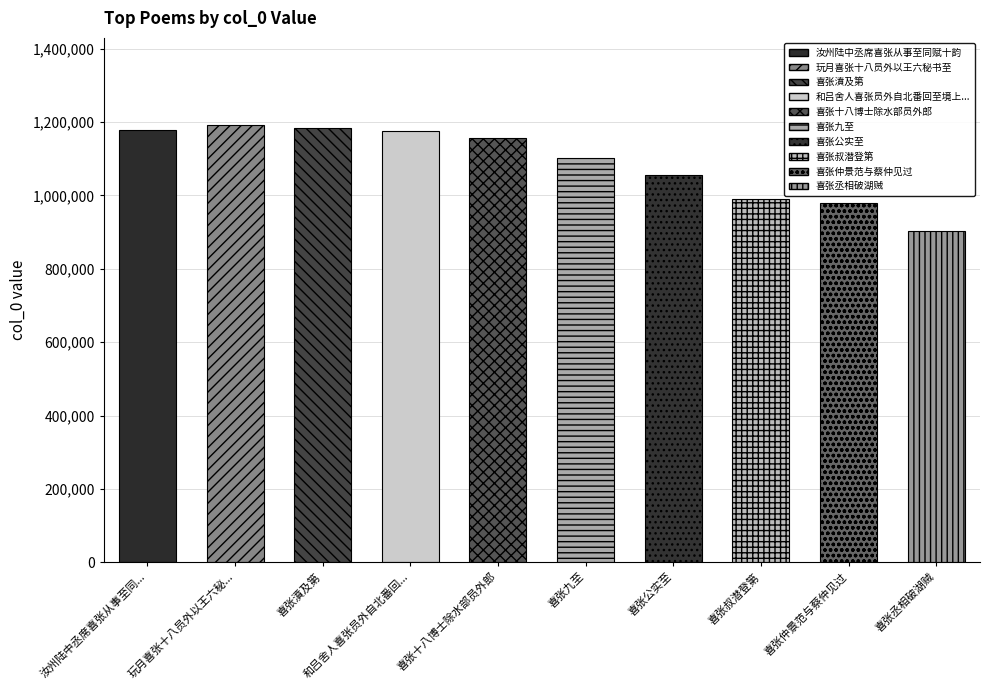

Between 喜张丞相破湖贼 and 喜张公实至, which is larger?

喜张公实至